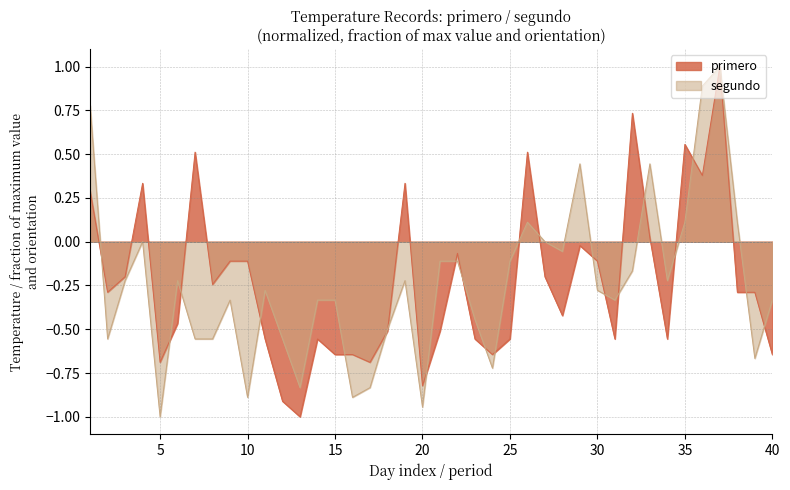

How many times do segundo and primero cross each other?

24